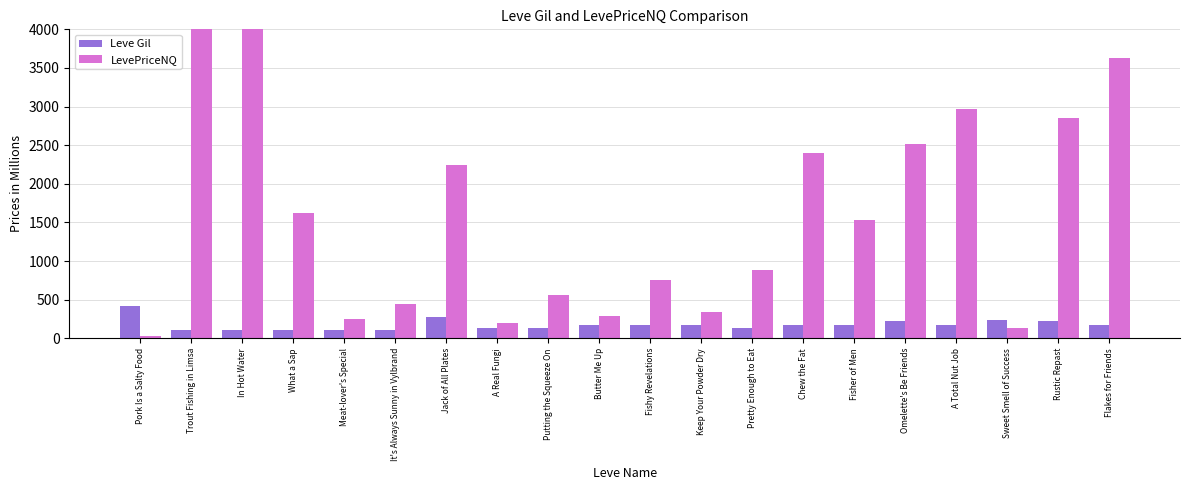

True or false: LevePriceNQ has a value of 888.0 at Pretty Enough to Eat.

True